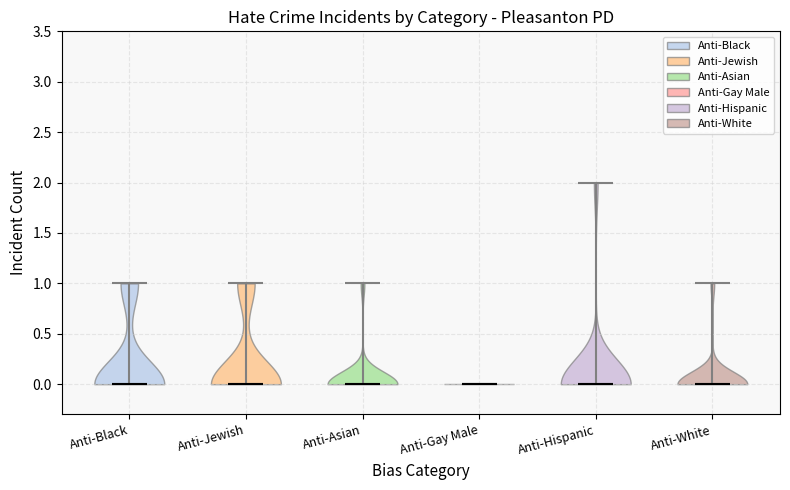

What is the highest point the violin for Anti-White reaches on the y-axis? The values are not printed on the chart, so give them approximately, as read against the axis.

1